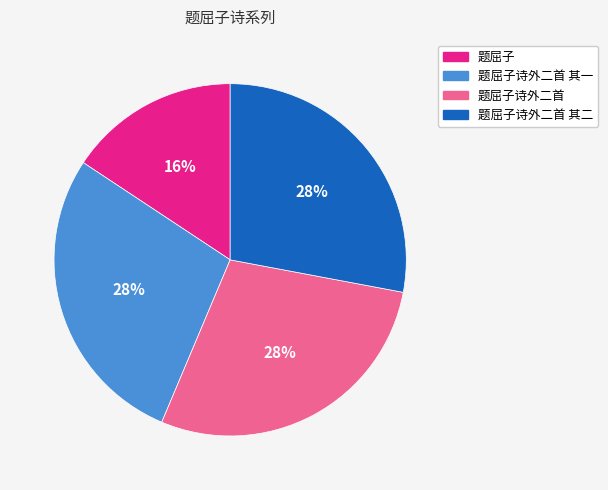

To the nearest percent, what is the average slice percentage?

25%